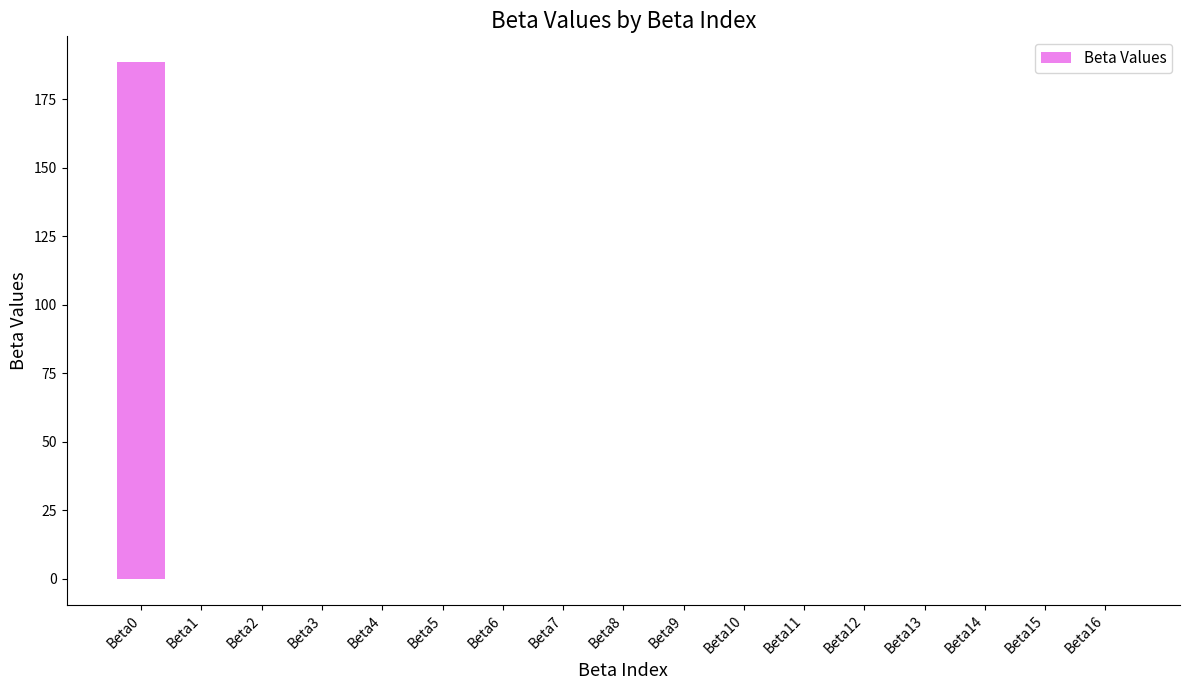

What is the average value?

11.1